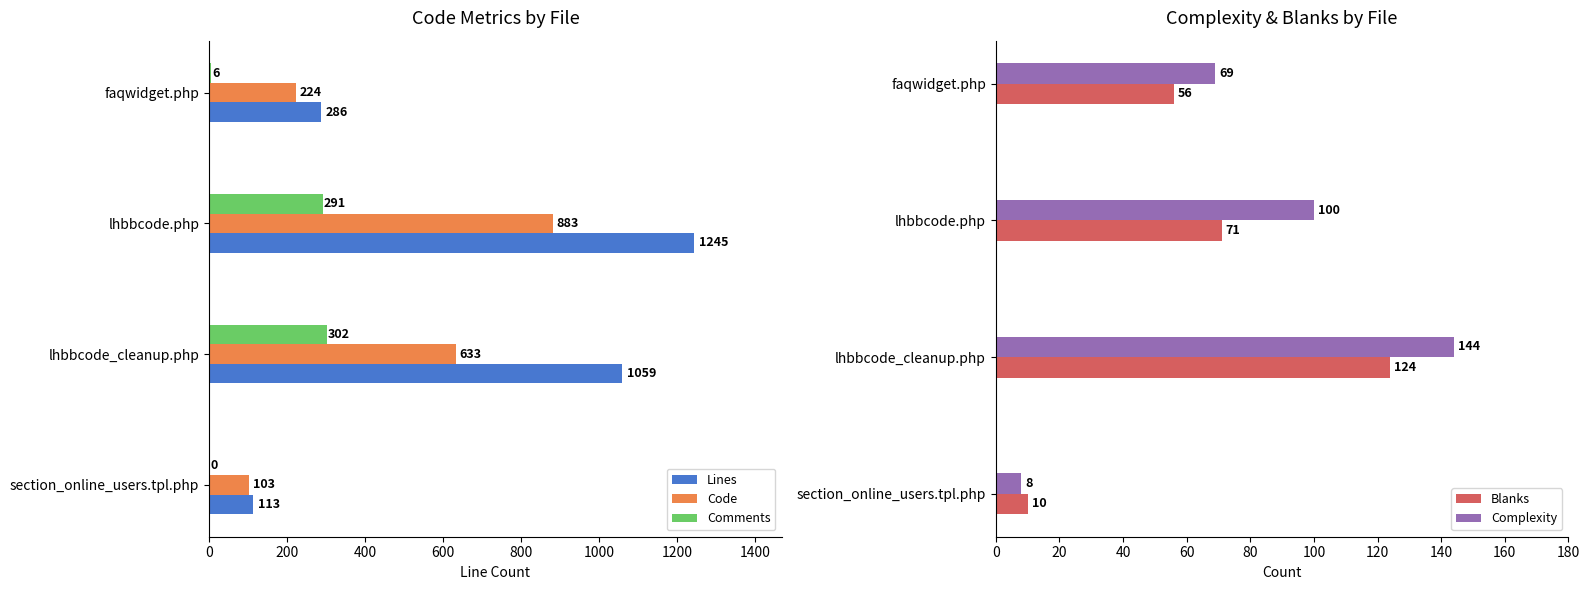

Reading left to right, extract all data points from this chart.

Lines: 113	1059	1245	286
Code: 103	633	883	224
Comments: 0	302	291	6
Blanks: 10	124	71	56
Complexity: 8	144	100	69